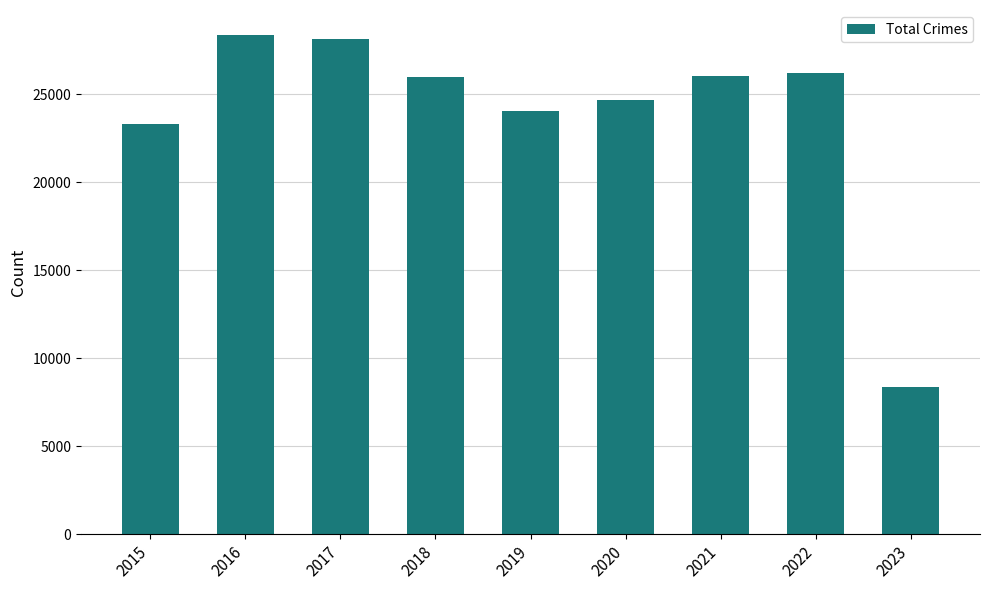

True or false: the data shows 2761 at 2023.

False